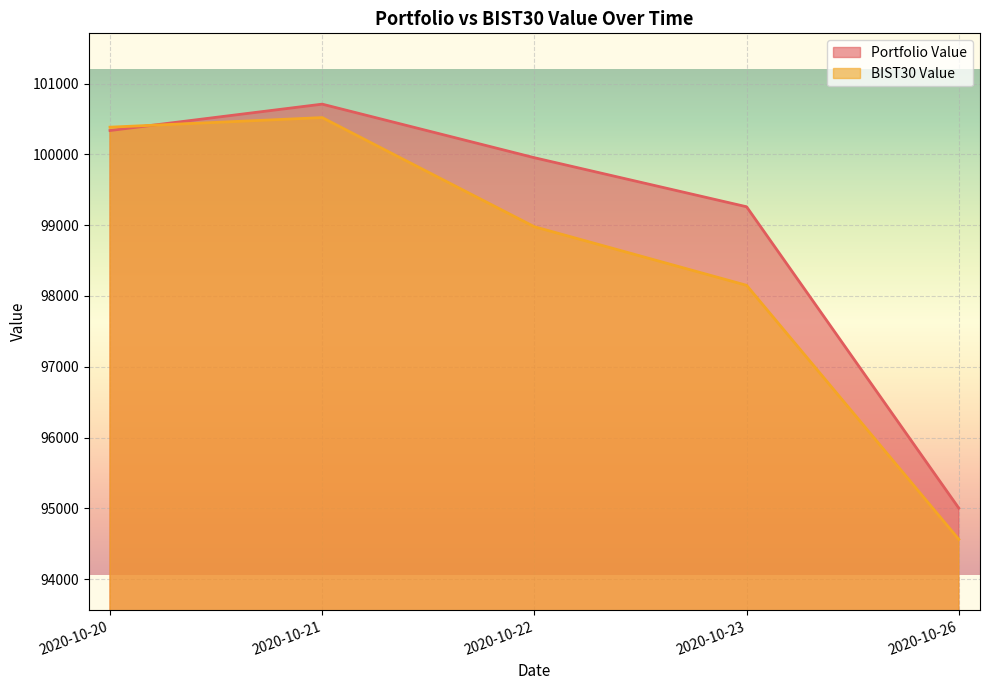

List the series in order of their overall mean, highest first.

Portfolio Value, BIST30 Value